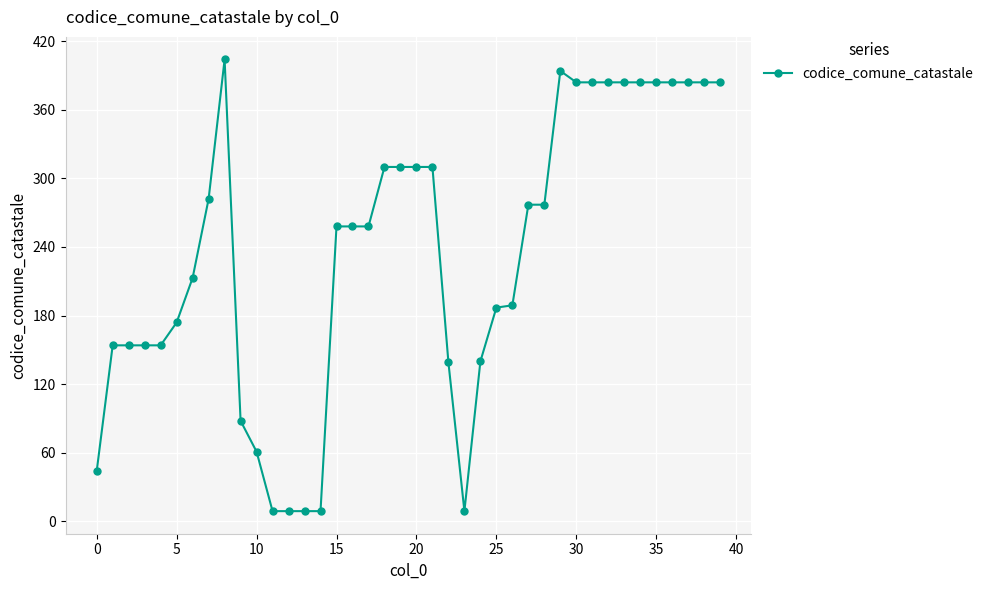

What is the smallest value displayed?

9